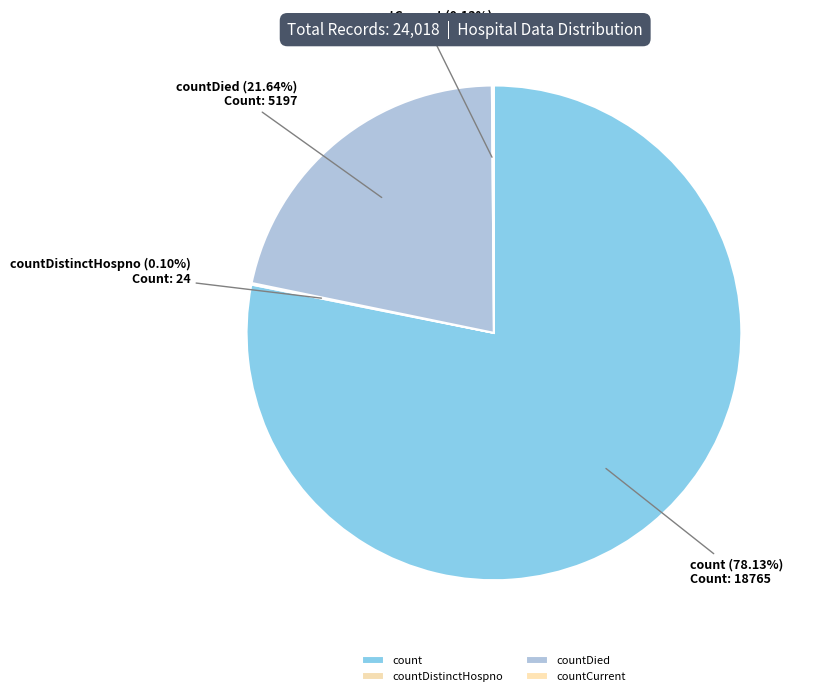

To the nearest percent, what is the difference between the largest and smallest slice percentages?

78%